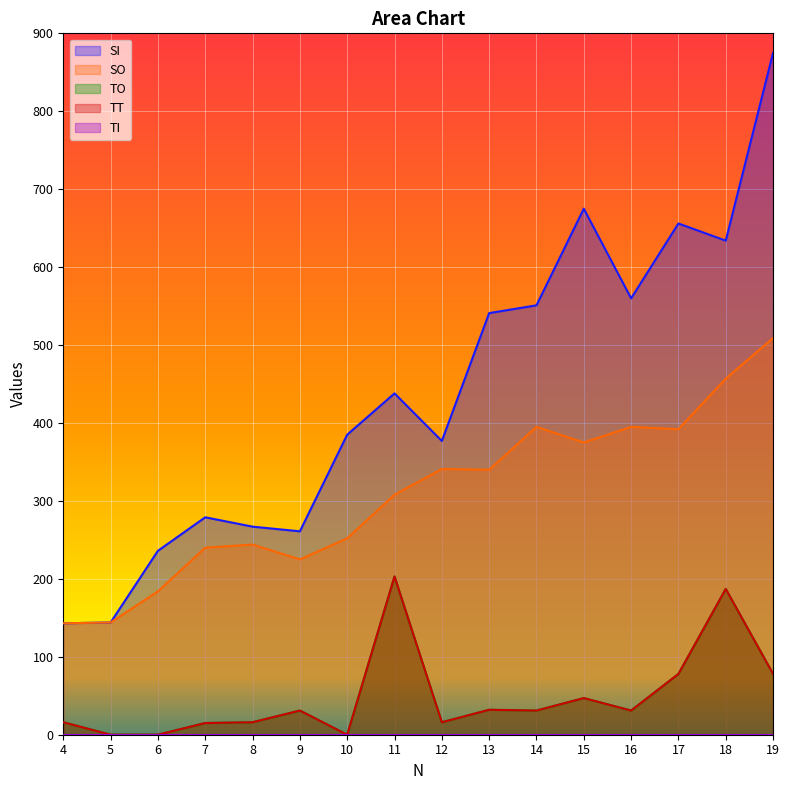

How many data points in SI are above 438?

7